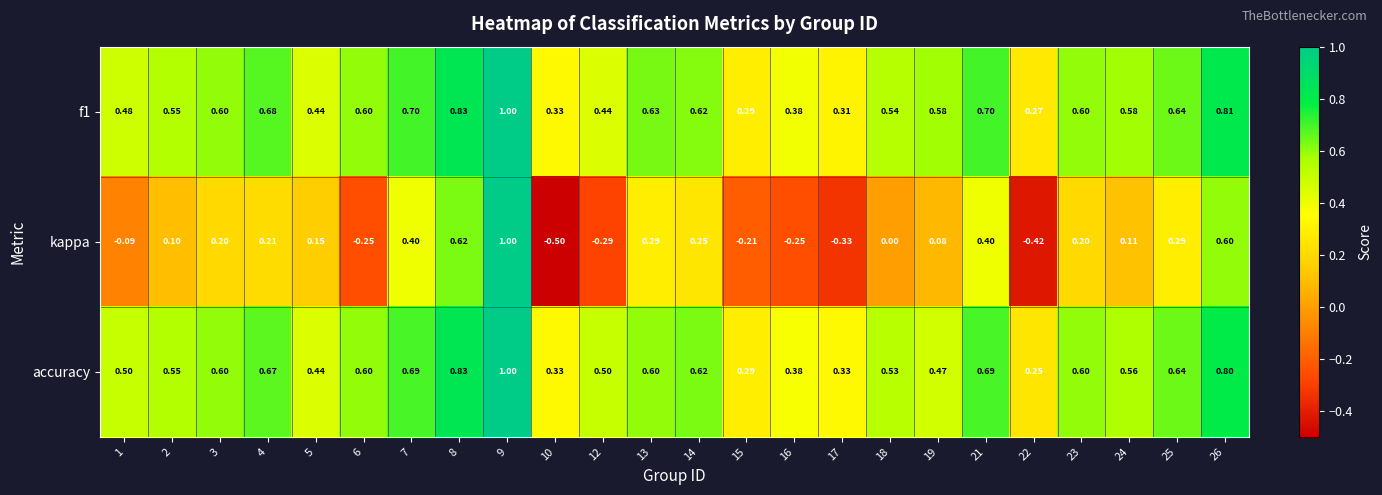

Which series has the widest spread of values?

kappa